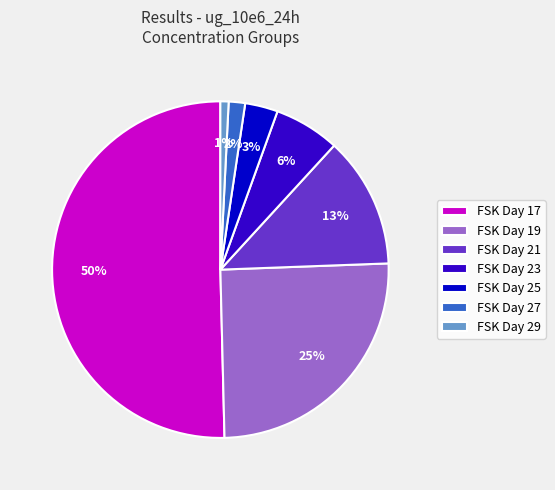

Between FSK Day 23 and FSK Day 21, which is larger?

FSK Day 21